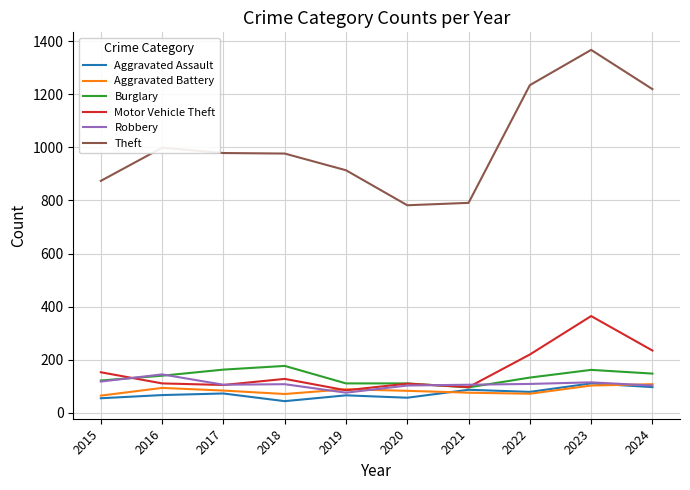

Does the chart have visible grid lines?

Yes